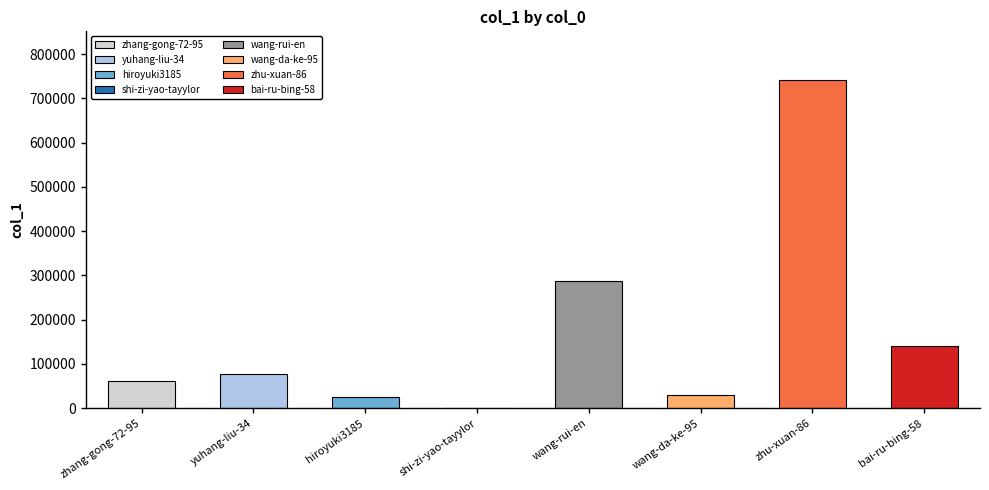

Count the number of categories in the chart.

8